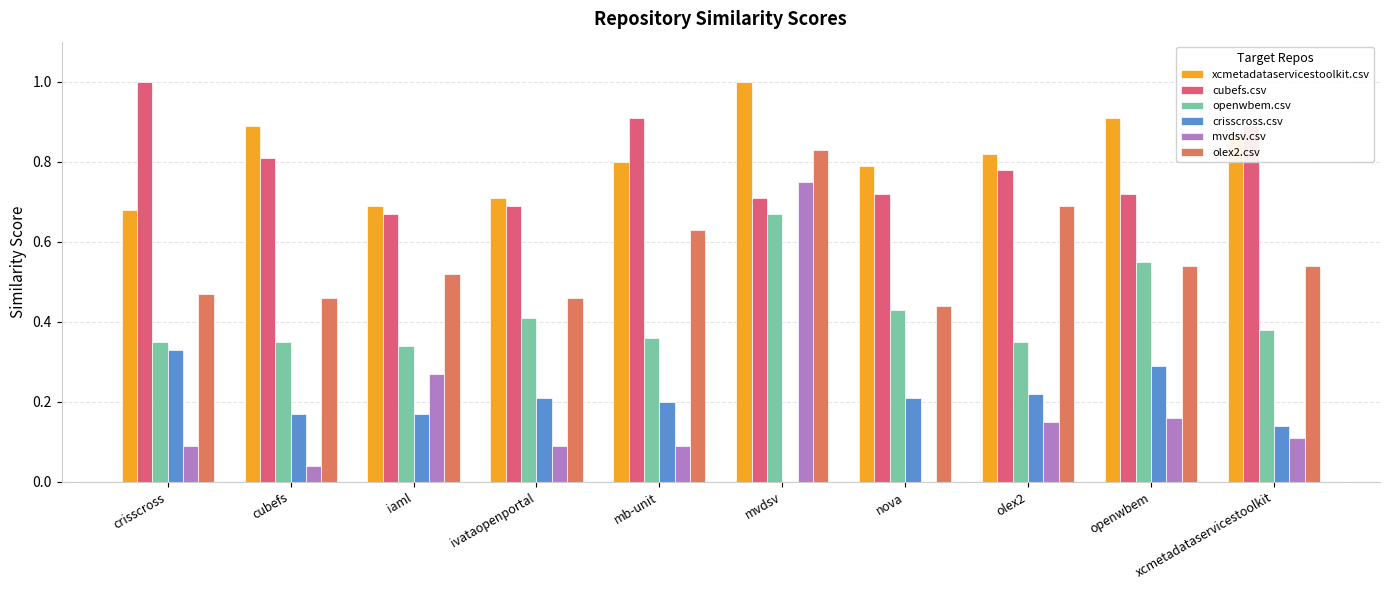

The mvdsv.csv series shows 0.1 at xcmetadataservicestoolkit. True or false?

True